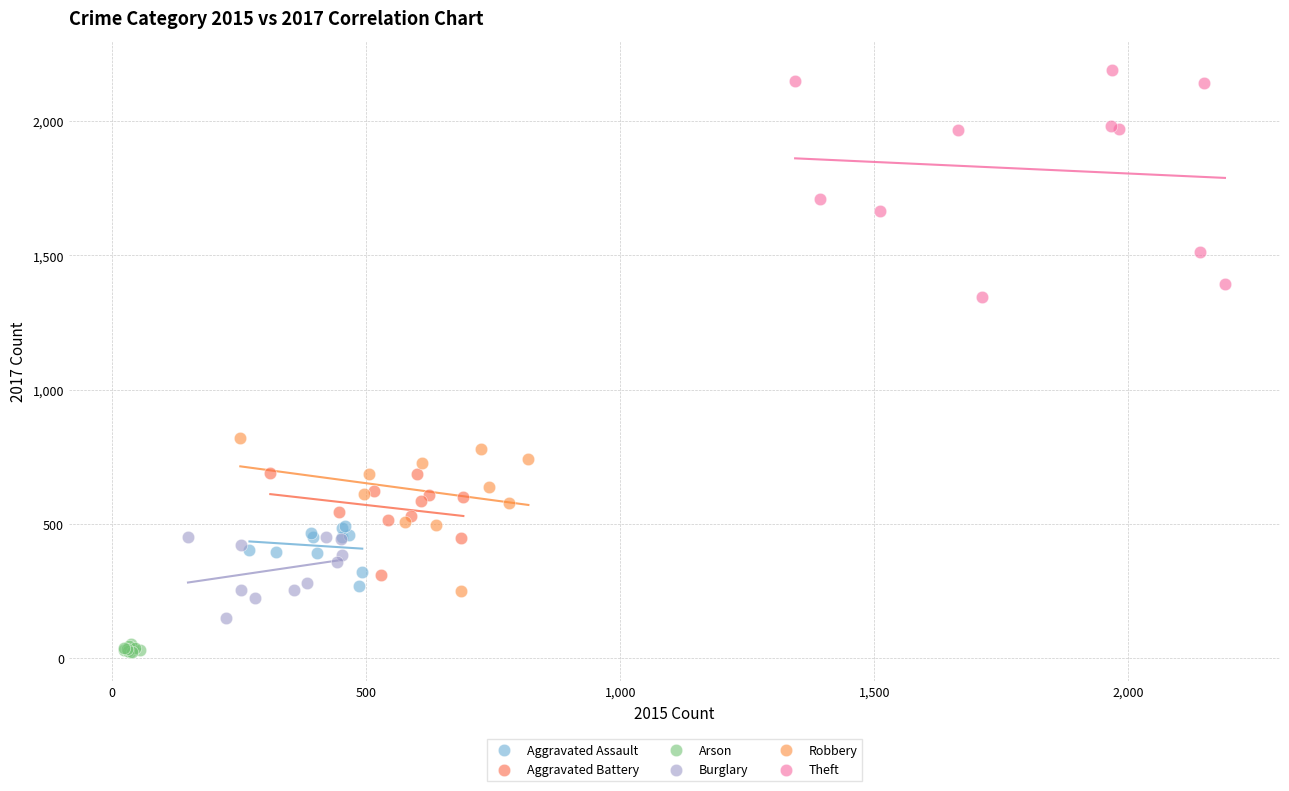

Which series reaches the maximum Y coordinate?

Theft